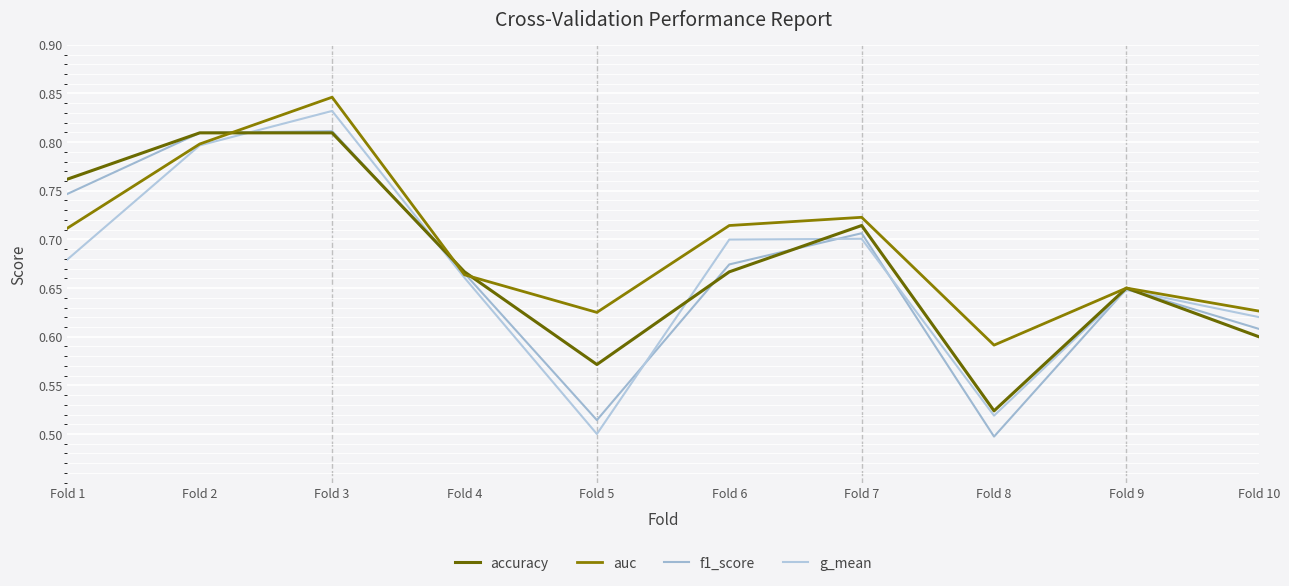

At Fold 10, list the series in order from smallest to largest.

accuracy, f1_score, g_mean, auc